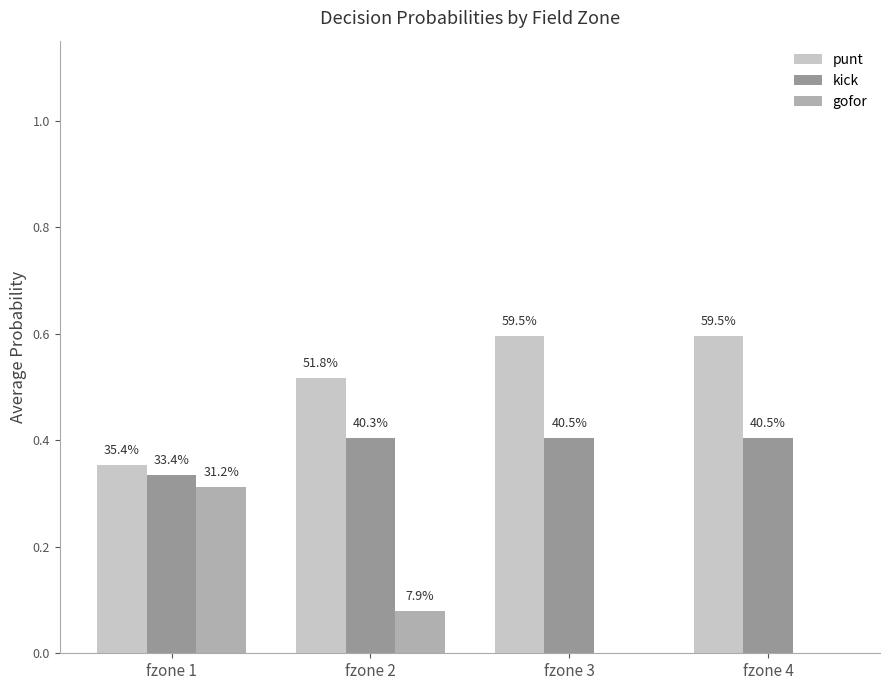

How many groups of bars are there?

4